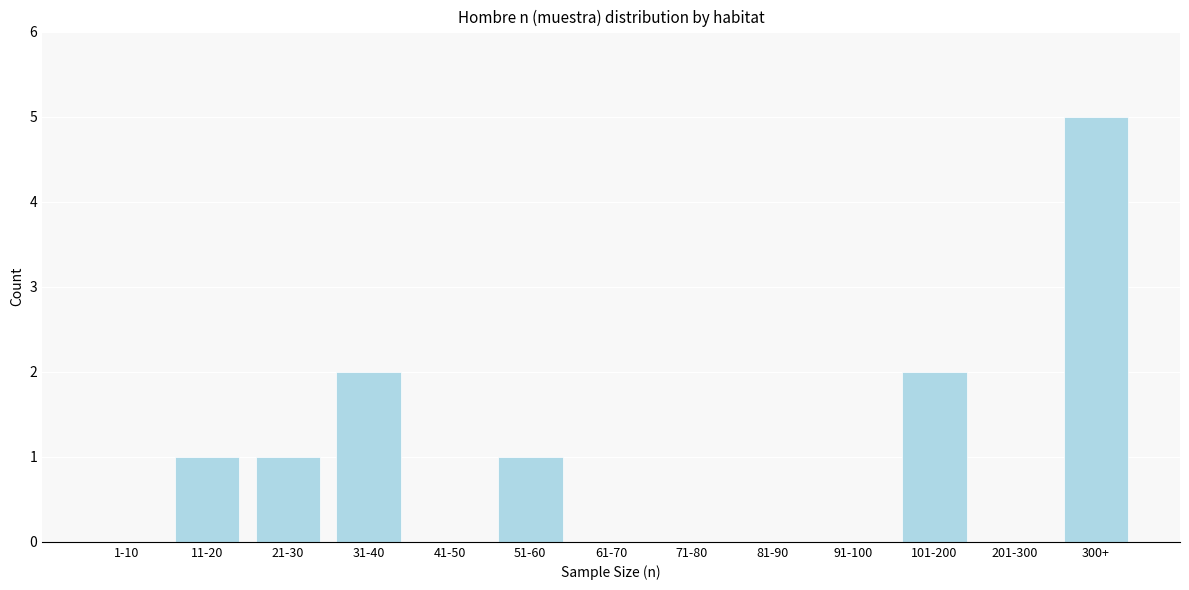

Reading left to right, extract all data points from this chart.

1-10=0	11-20=1	21-30=1	31-40=2	41-50=0	51-60=1	61-70=0	71-80=0	81-90=0	91-100=0	101-200=2	201-300=0	300+=5